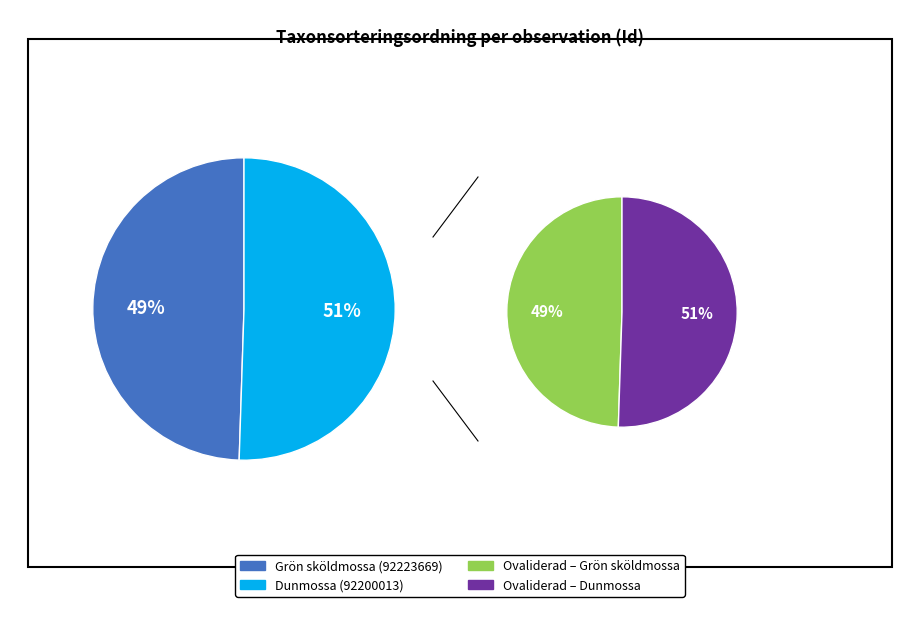

Is it true that Dunmossa (92200013) is 51% of the pie?

True